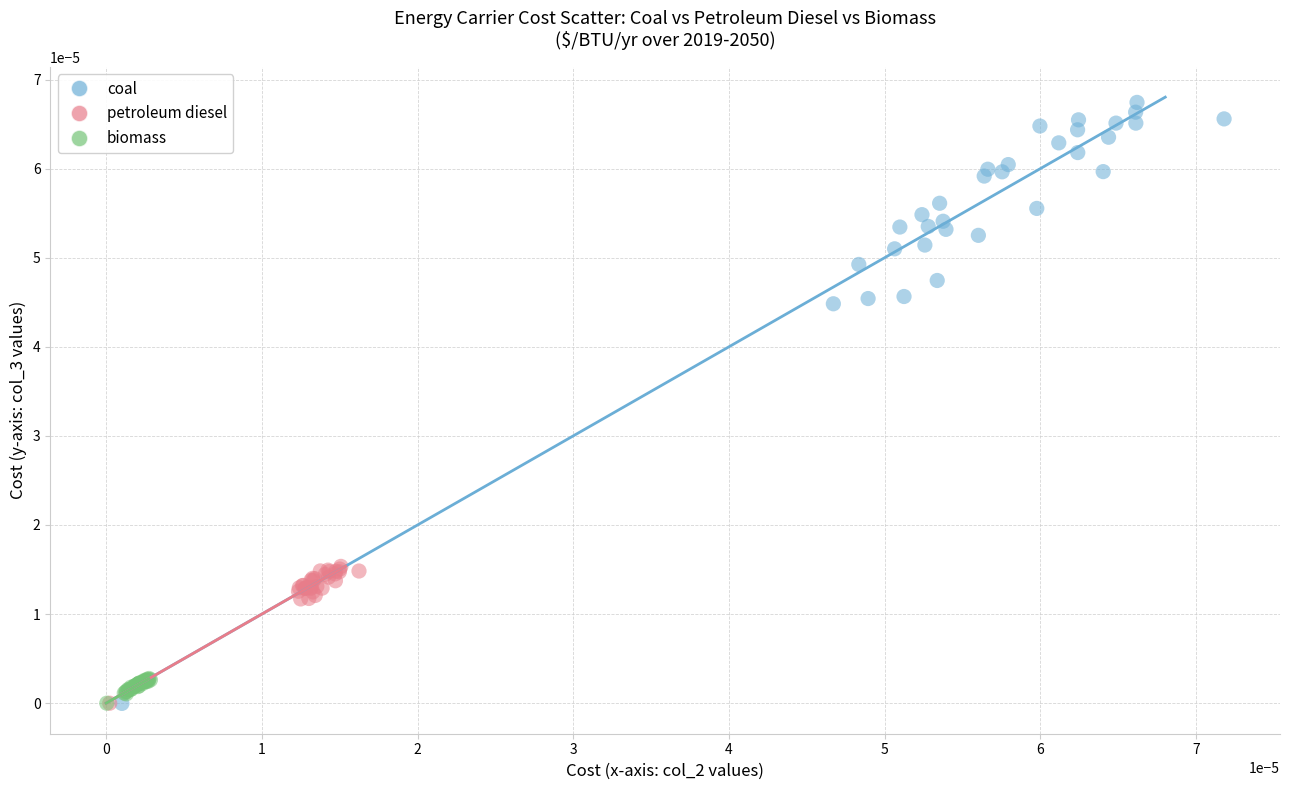

What are all the series names shown in the legend?

coal, petroleum diesel, biomass